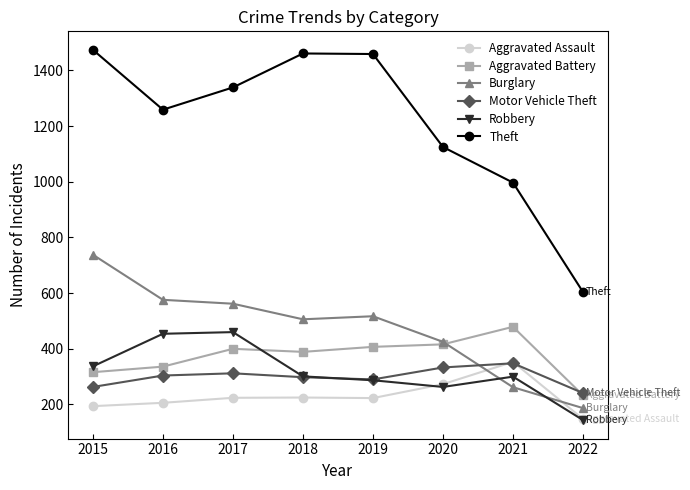

True or false: Robbery has more than 2 points higher than both neighbors.

False